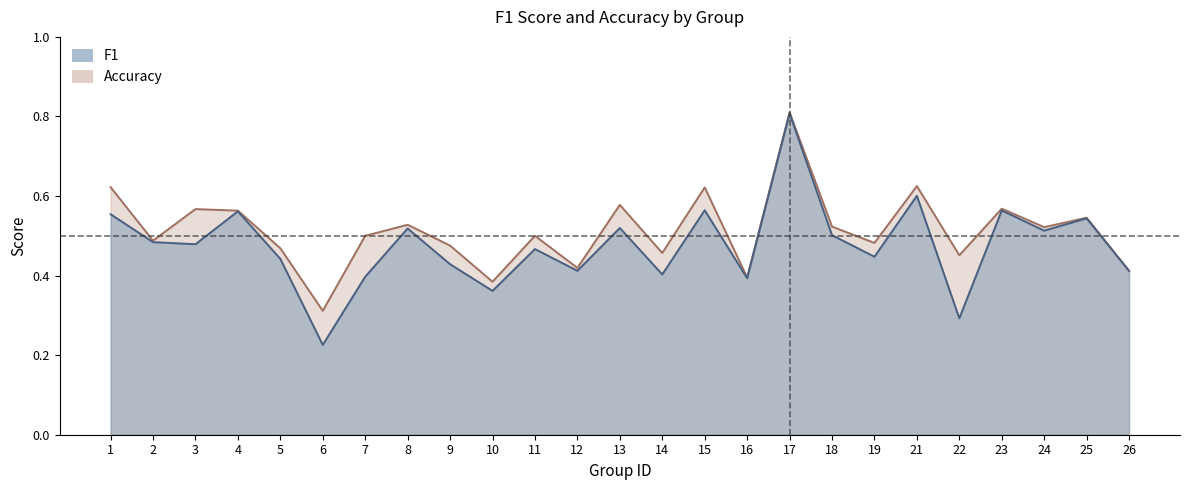

Reading left to right, what are all the values shown in this chart?

f1: 1=0.6	2=0.5	3=0.5	4=0.6	5=0.4	6=0.2	7=0.4	8=0.5	9=0.4	10=0.4	11=0.5	12=0.4	13=0.5	14=0.4	15=0.6	16=0.4	17=0.8	18=0.5	19=0.4	21=0.6	22=0.3	23=0.6	24=0.5	25=0.5	26=0.4
accuracy: 1=0.6	2=0.5	3=0.6	4=0.6	5=0.5	6=0.3	7=0.5	8=0.5	9=0.5	10=0.4	11=0.5	12=0.4	13=0.6	14=0.5	15=0.6	16=0.4	17=0.8	18=0.5	19=0.5	21=0.6	22=0.5	23=0.6	24=0.5	25=0.5	26=0.4